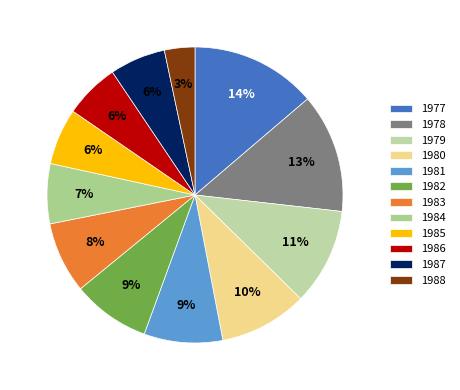

What portion of the pie excludes 1988?

96.7%